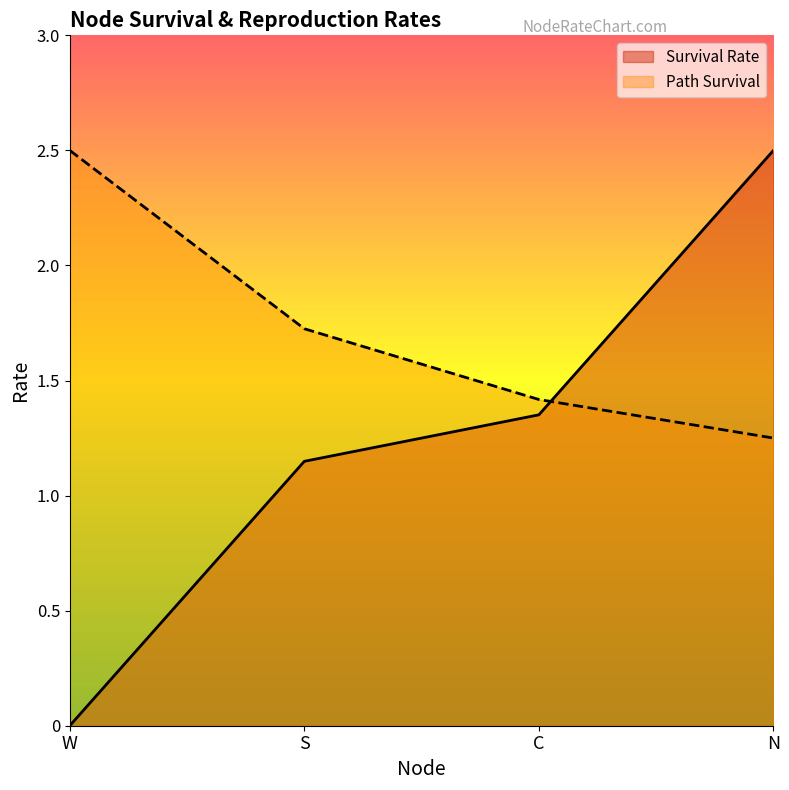

What is the change in value from W to S?

+1.1